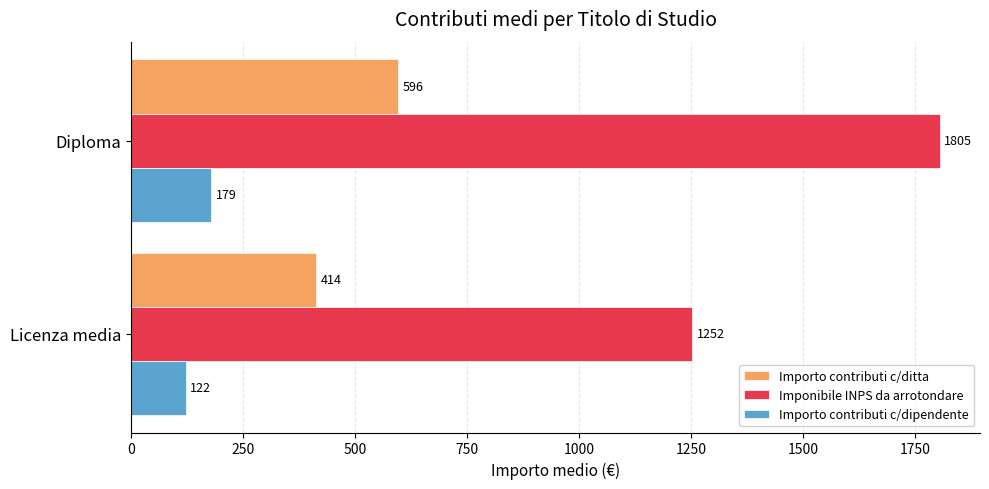

The value of Importo contributi c/dipendente at Diploma is 280.3. True or false?

False